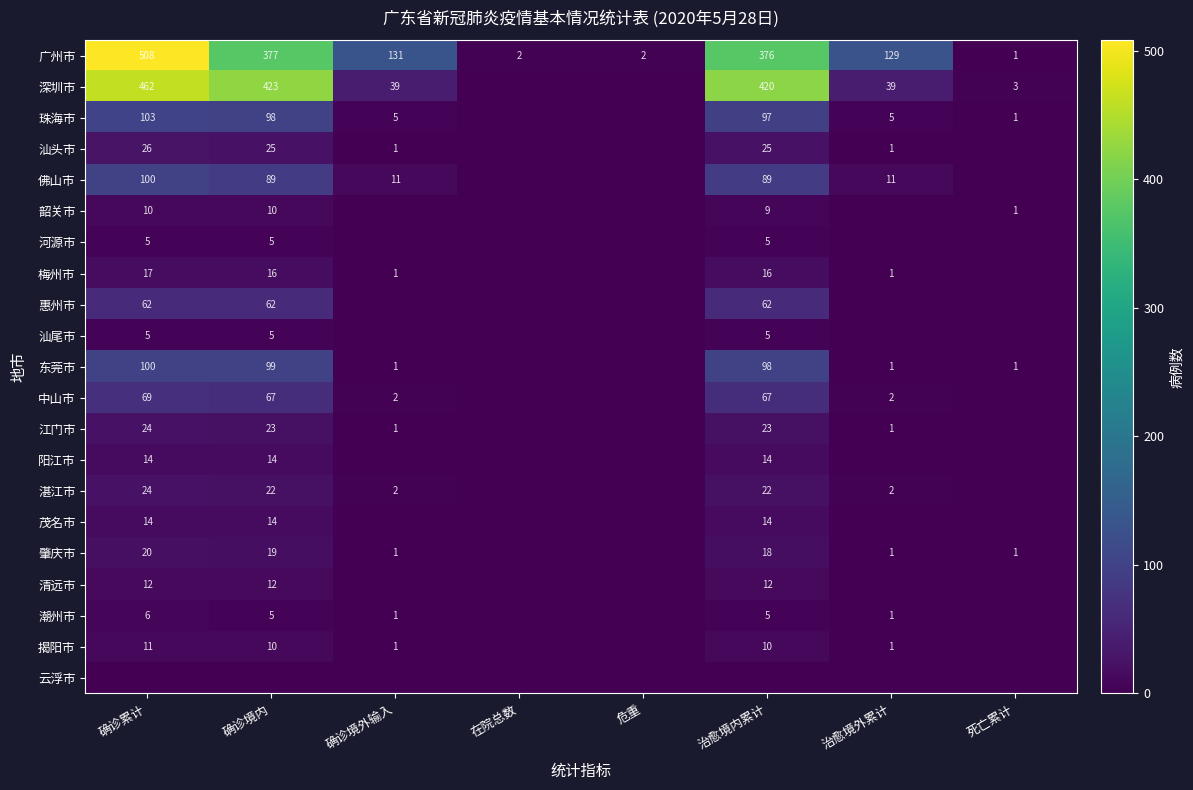

The value of 肇庆市 at 确诊累计 is 26. True or false?

False